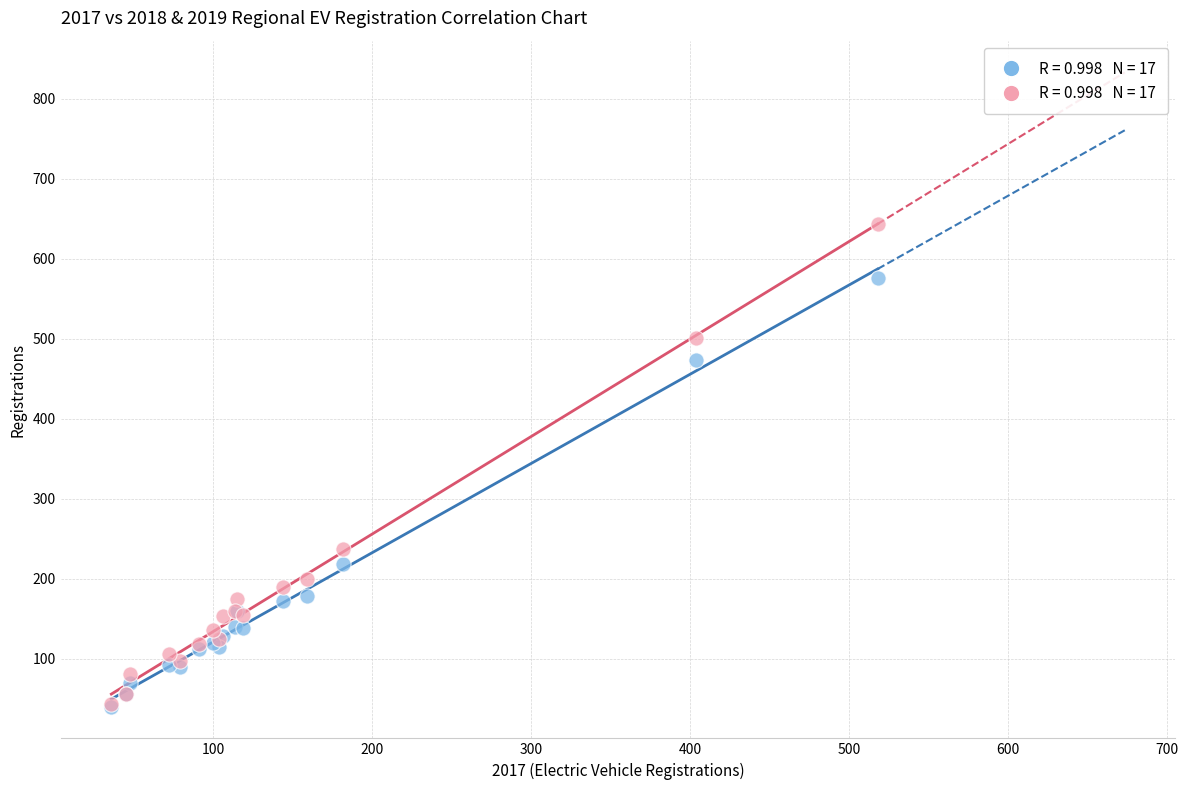

Across all series, what Y value is closest to 341?

237